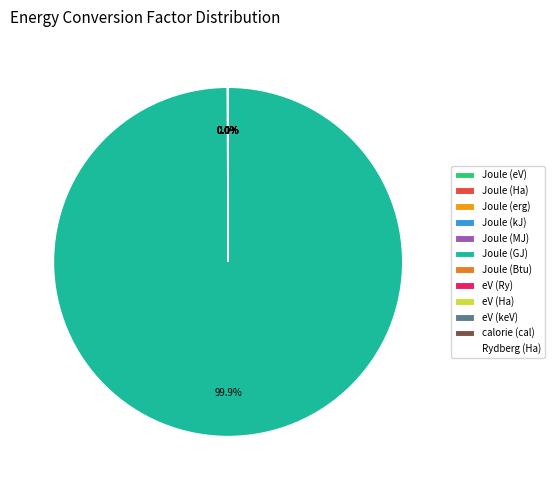

Is there any slice that represents more than half of the pie?

Yes